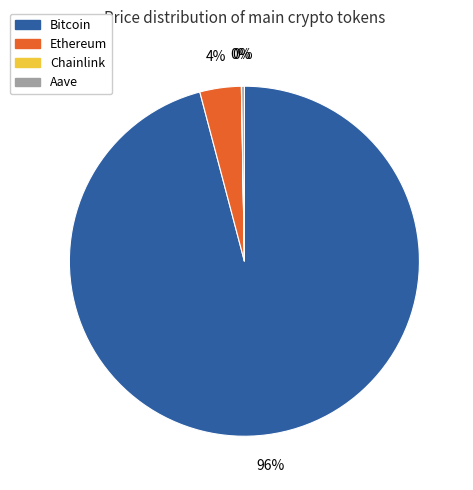

True or false: Bitcoin accounts for 96% of the total.

True